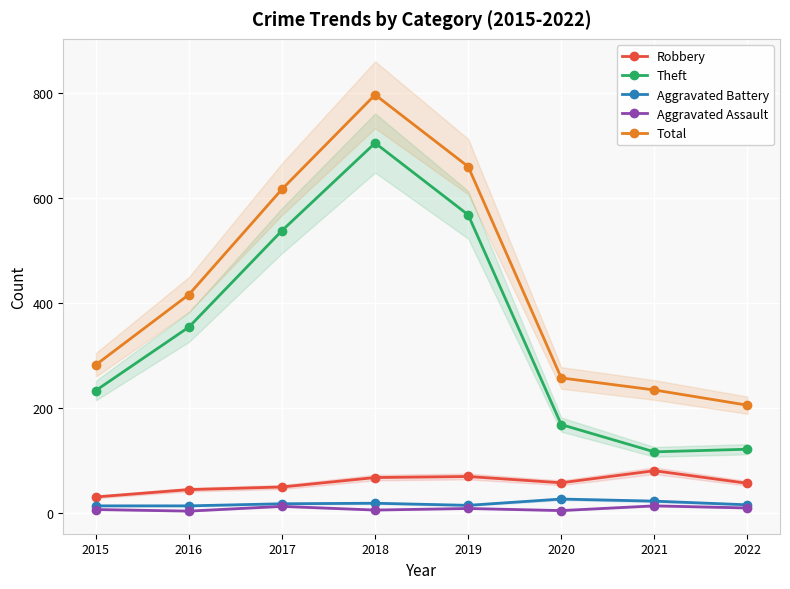

True or false: Theft has a value of 61 at 2021.

False